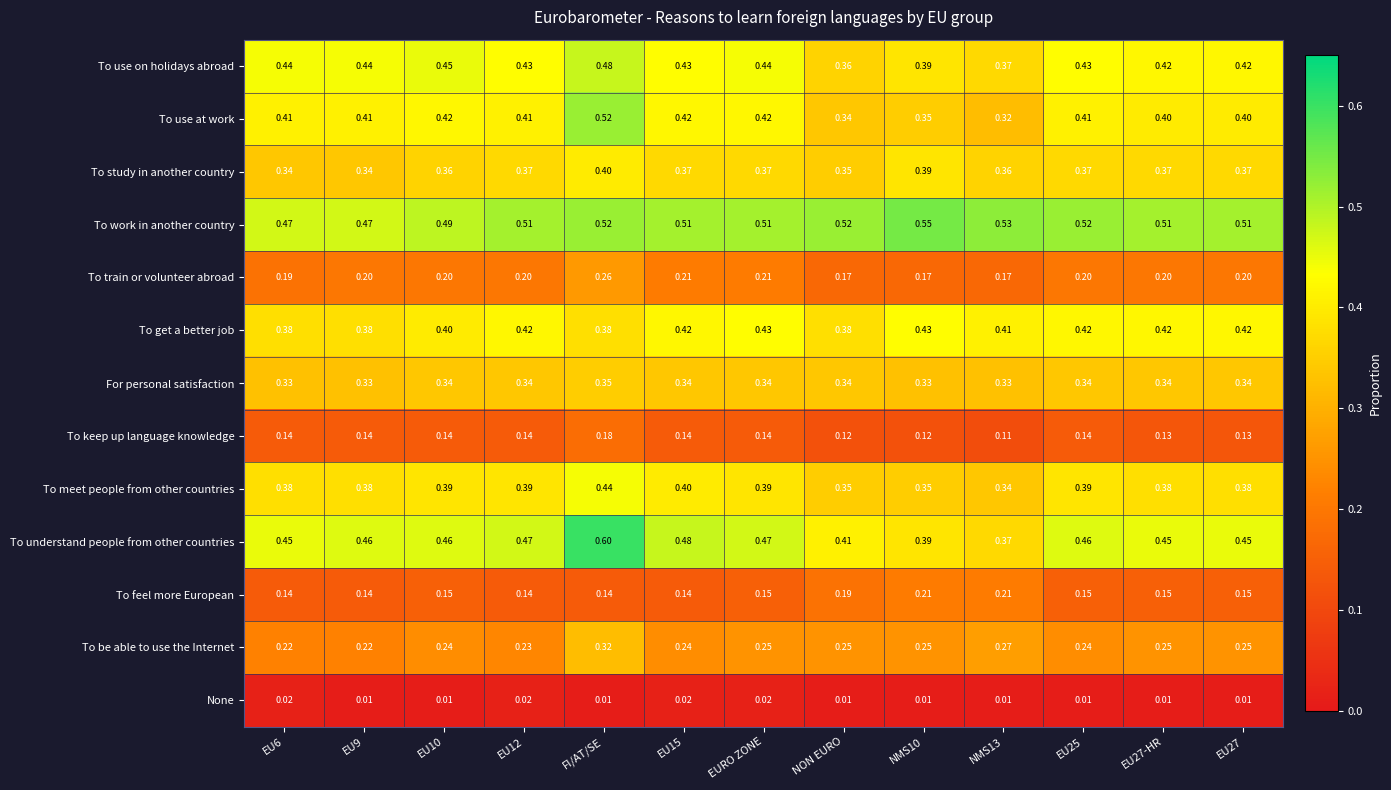

What is the total value across all series at FI/AT/SE?

4.6